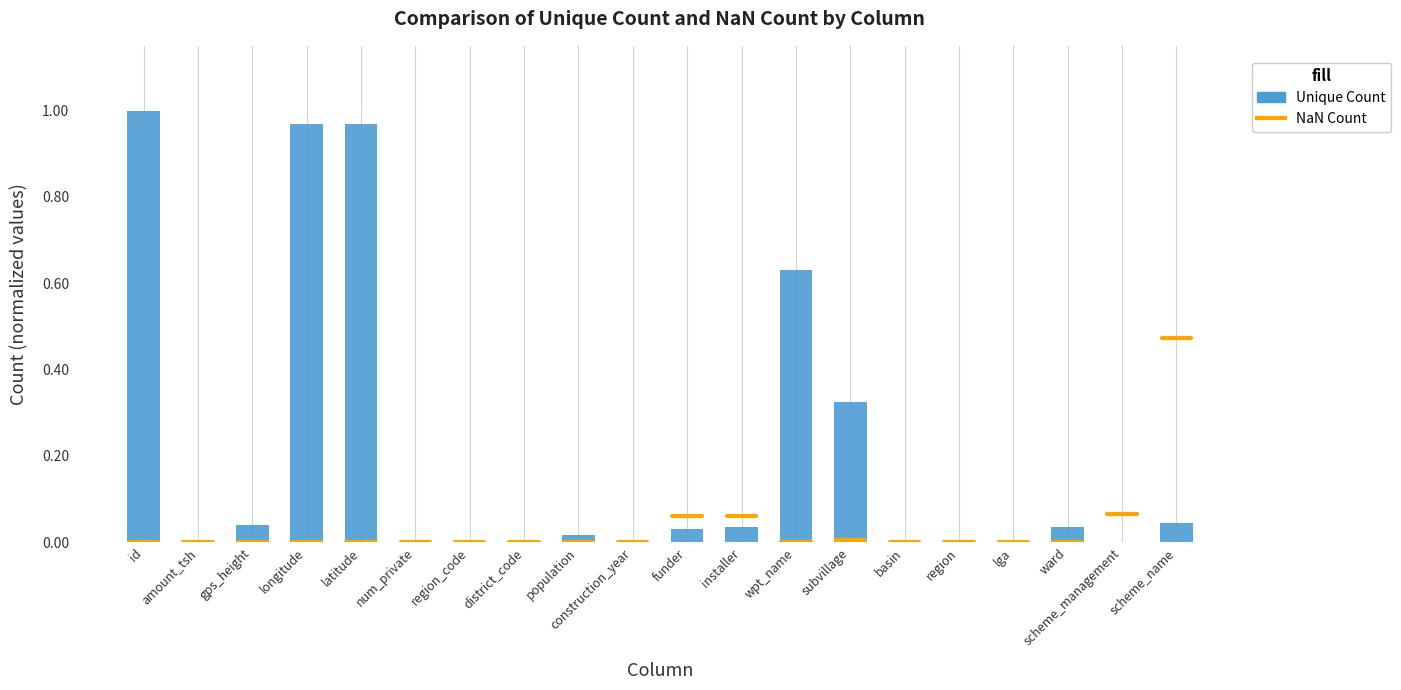

The value at wpt_name is 0.9. True or false?

False